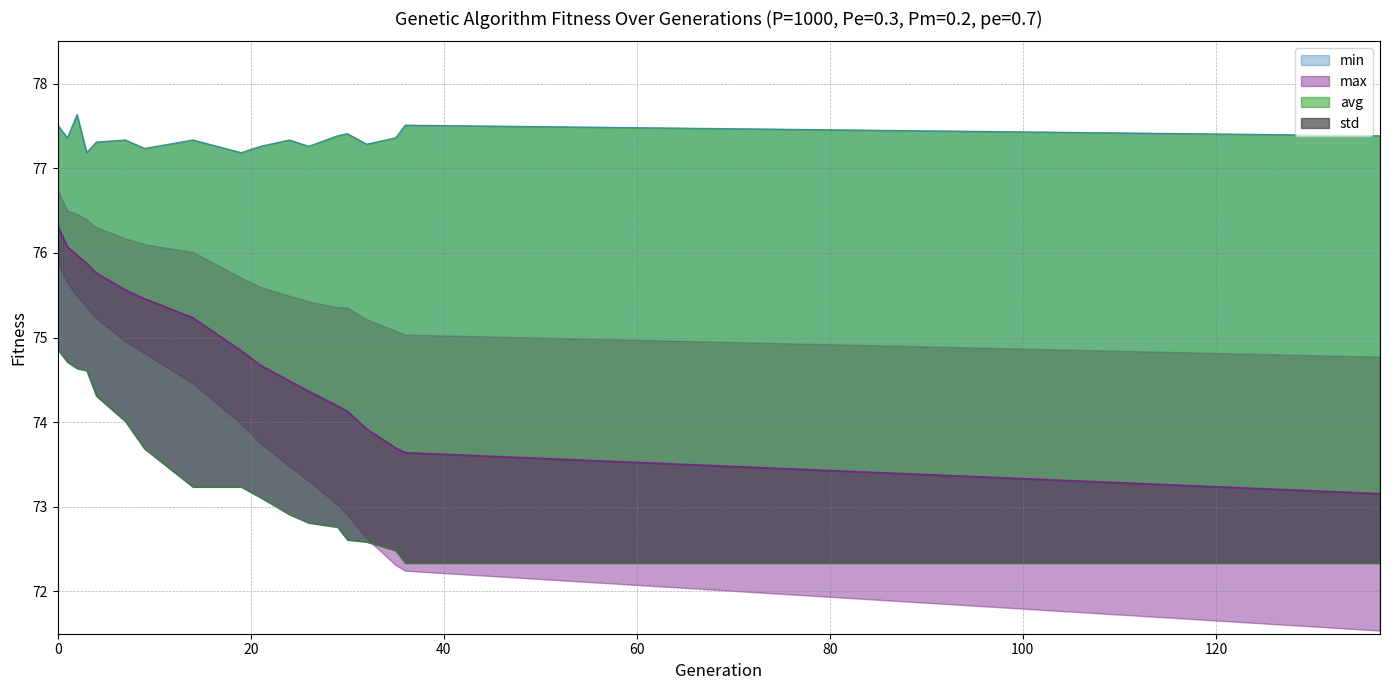

The value of avg at 32 is 117.9. True or false?

False